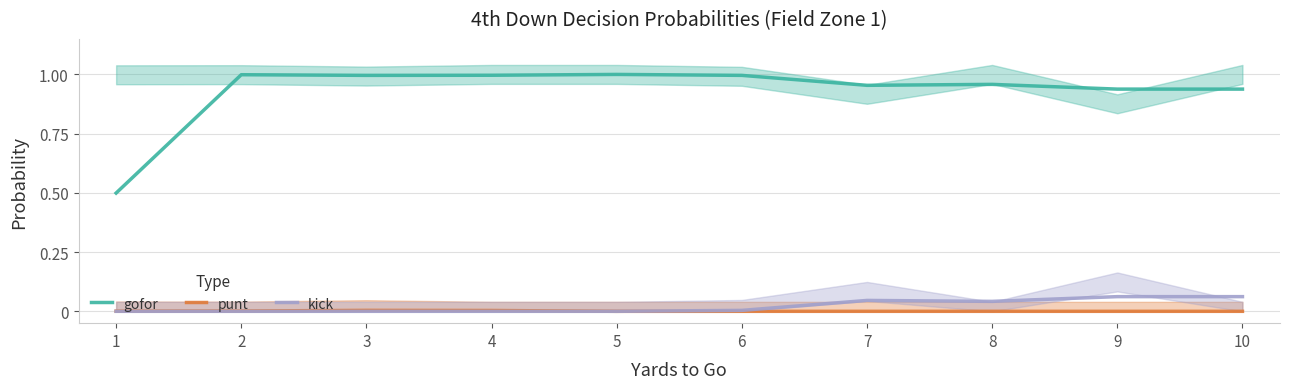

Reading right to left, what are all the values shown in this chart?

gofor: 0.9	0.9	1.0	1.0	1.0	1.0	1.0	1.0	1.0	0.5
punt: 0.0	0.0	0.0	0.0	0.0	0.0	0.0	0.0	0.0	0.0
kick: 0.1	0.1	0.0	0.0	0.0	0.0	0.0	0.0	0.0	0.0